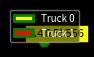

Does any single category account for the majority?

Yes